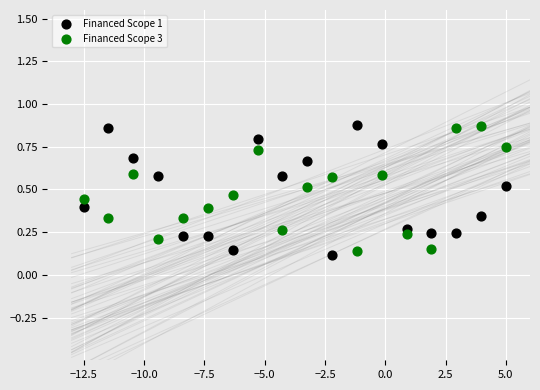

Across all data points, what is the range of X values (max minus min)?

17.5